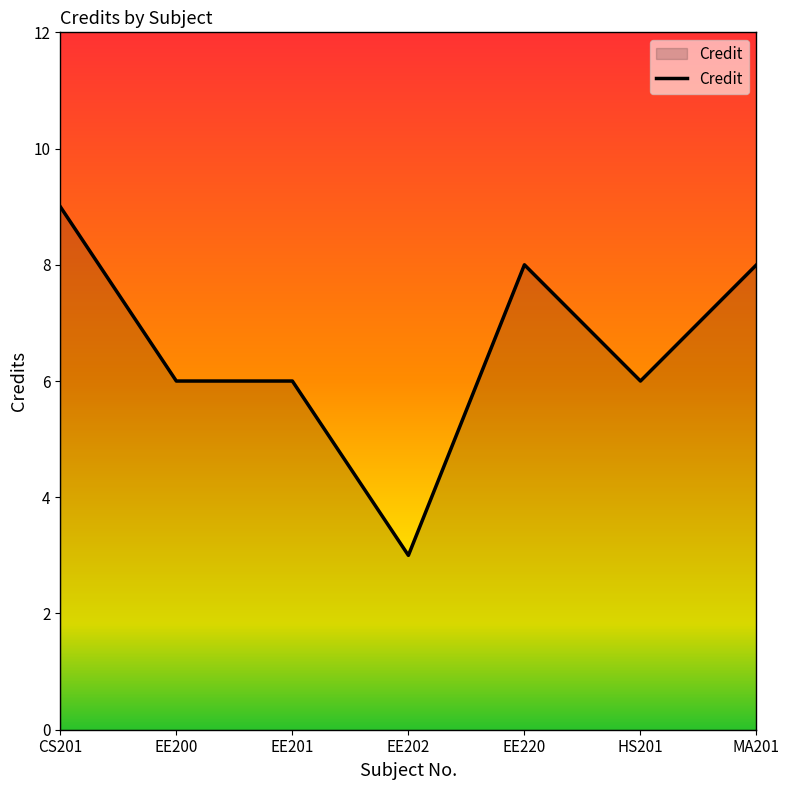

How many values are between 6 and 8?

5